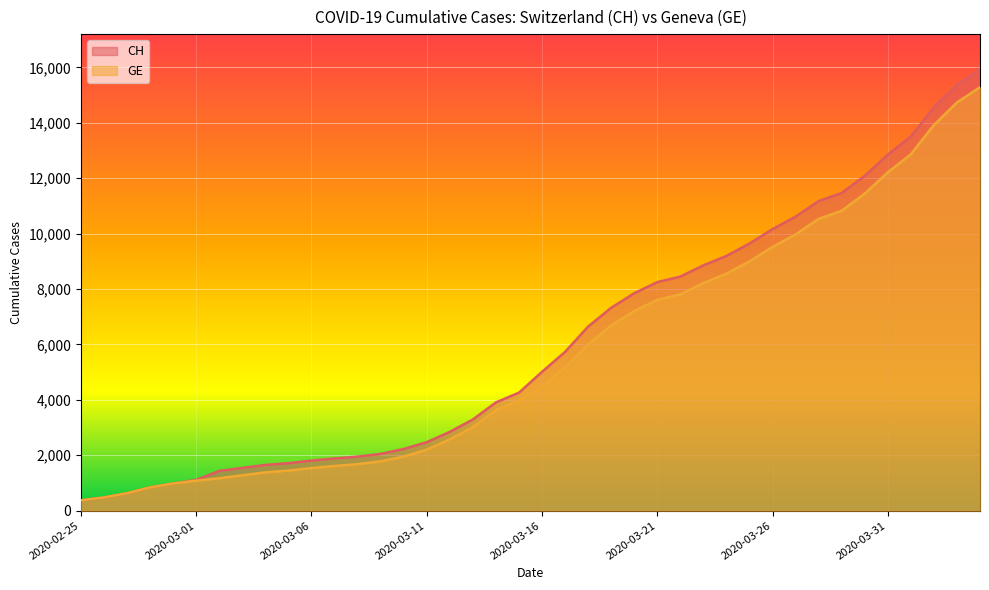

What is the value of the CH point at the 13th from the left?

1952